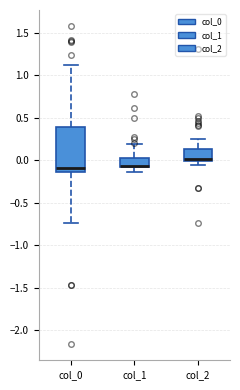

Reading left to right, transcribe this box plot: for each box, give where its median line is, the range the box spans, and where its two whiskers end, as read against the y-axis. The values are not printed on the chart, so give them approximately, as read against the axis.

col_0: median -0.10, box -0.15 to 0.40, whiskers -0.75 to 1.10
col_1: median -0.05, box -0.10 to 0.05, whiskers -0.15 to 0.20
col_2: median 0.00 (drawn on the box's lower edge), box 0.00 to 0.15, whiskers -0.05 to 0.25